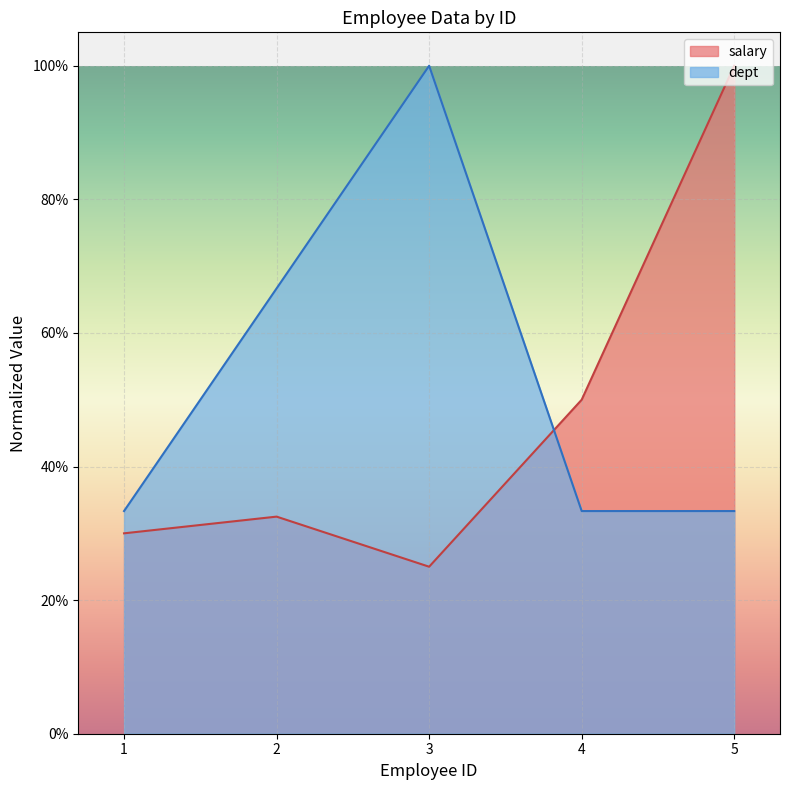

Reading right to left, list all the values displayed in this chart.

salary: 1.0	0.5	0.2	0.3	0.3
dept: 0.3	0.3	1.0	0.7	0.3